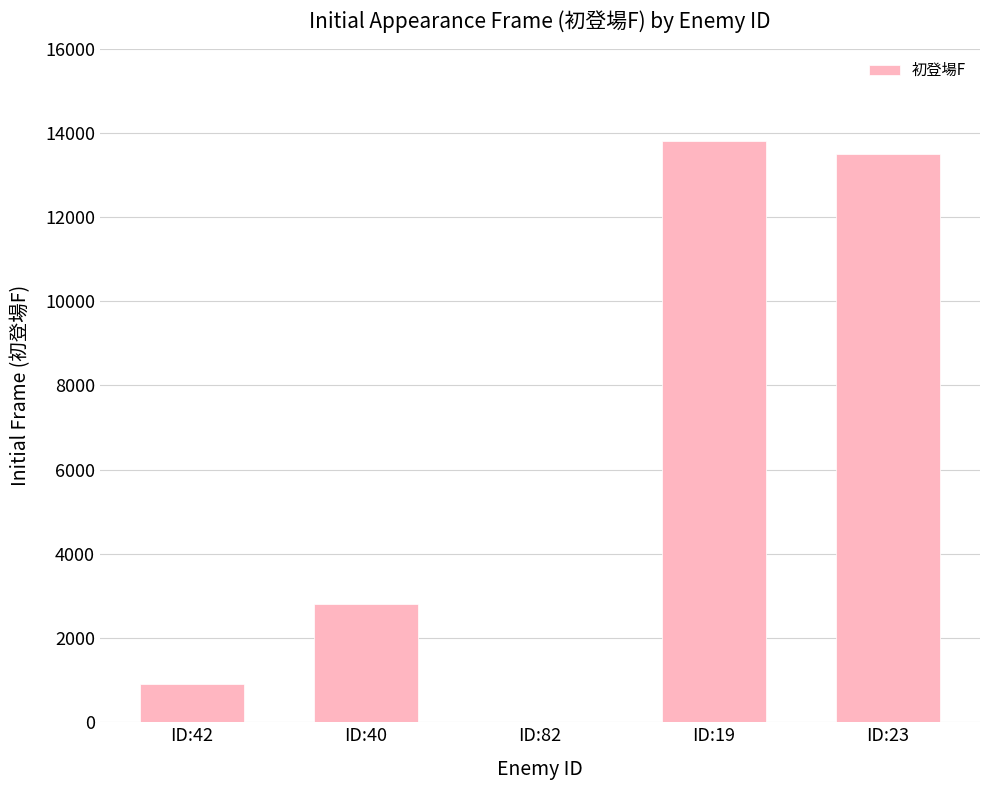

What is the average value?

6200